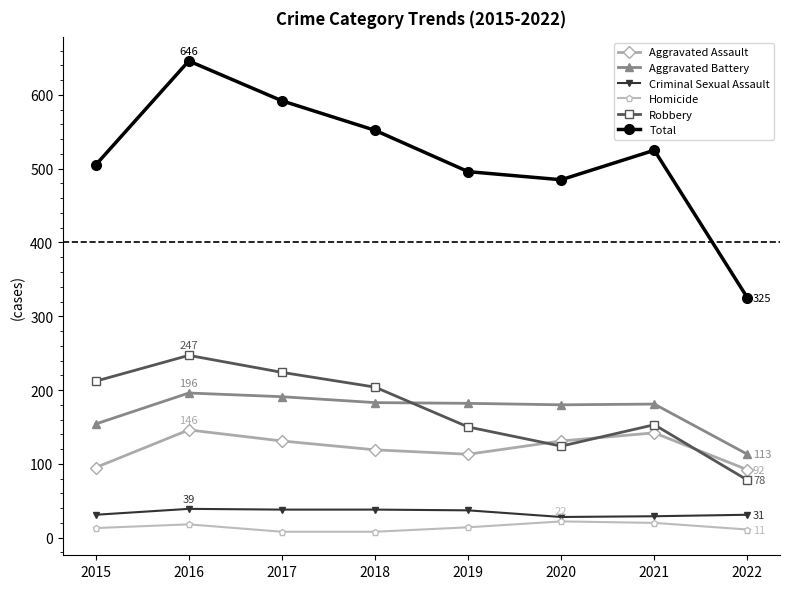

What is the total value across all series at 2021?

1050